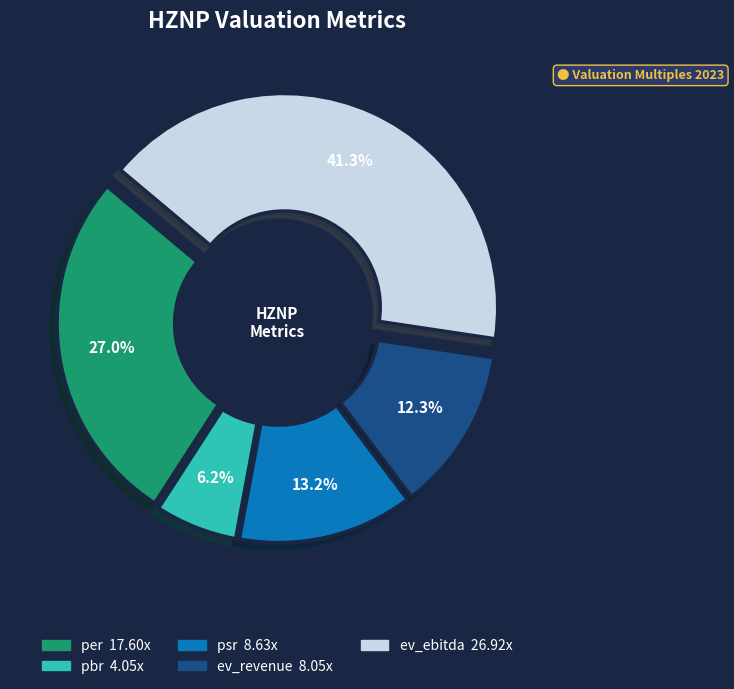

Which has a higher value, ev_ebitda or ev_revenue?

ev_ebitda